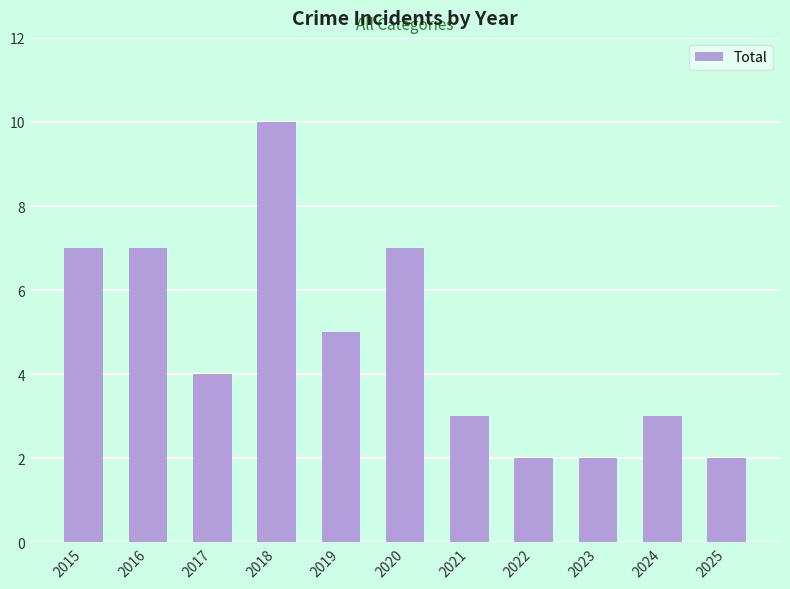

What is the greatest value displayed?

10